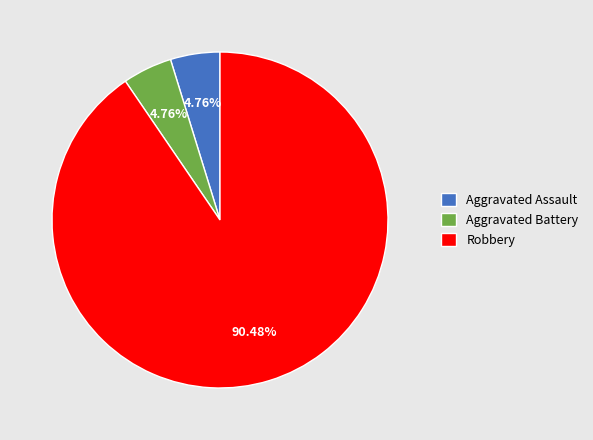

What portion of the pie excludes Aggravated Battery?

95.2%